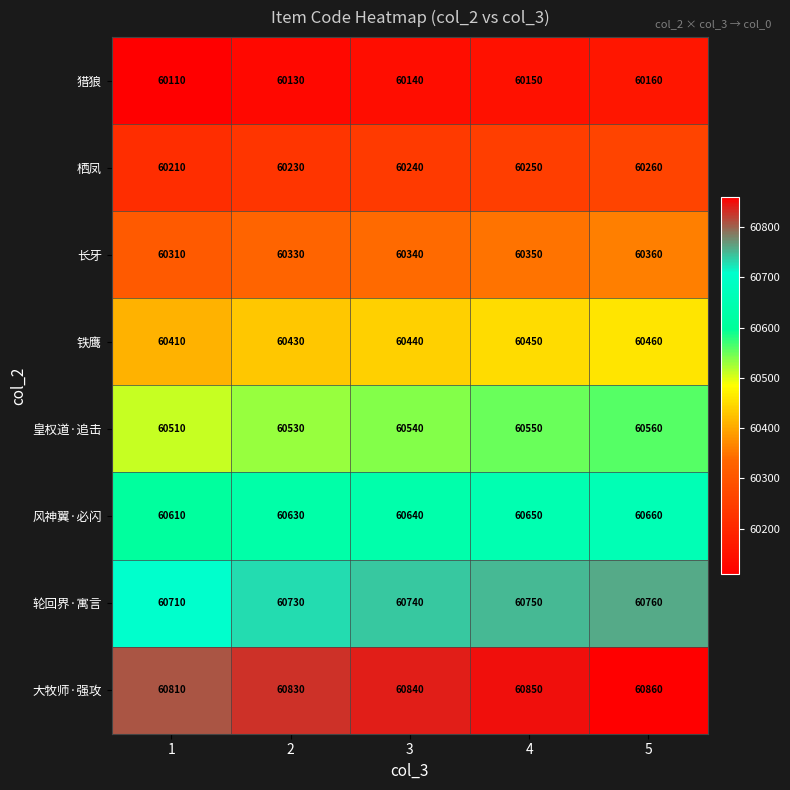

The 风神翼·必闪 series shows 14977 at 2. True or false?

False